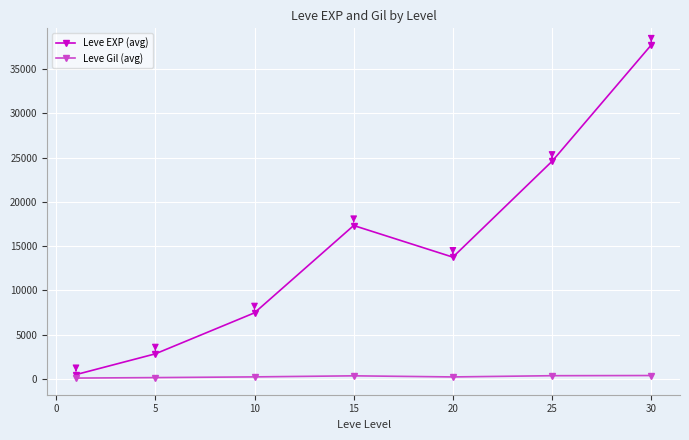

Which series has the largest total across all categories?

Leve EXP (avg)